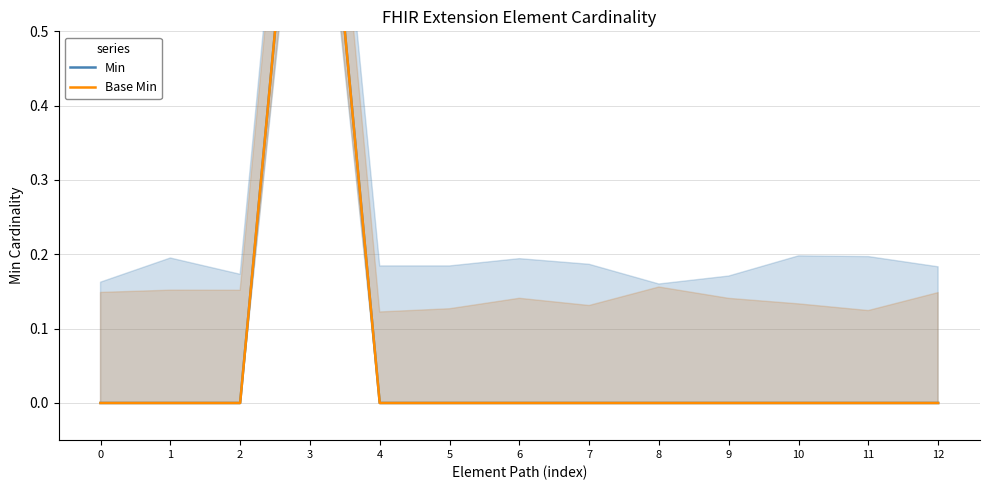

Reading right to left, what are all the values shown in this chart?

Min: 0	0	0	0	0	0	0	0	0	1	0	0	0
Base Min: 0	0	0	0	0	0	0	0	0	1	0	0	0